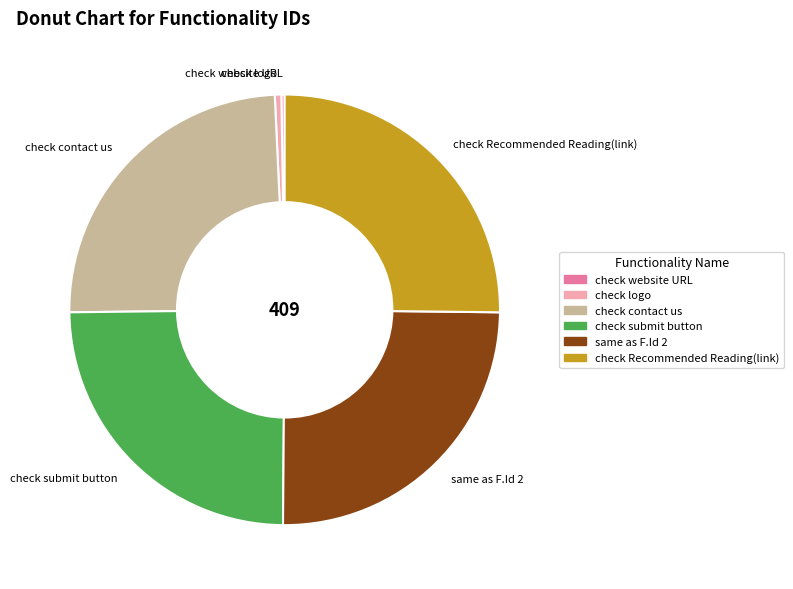

Approximately how many times larger is the value at same as F.Id 2 compared to check submit button?

1.0